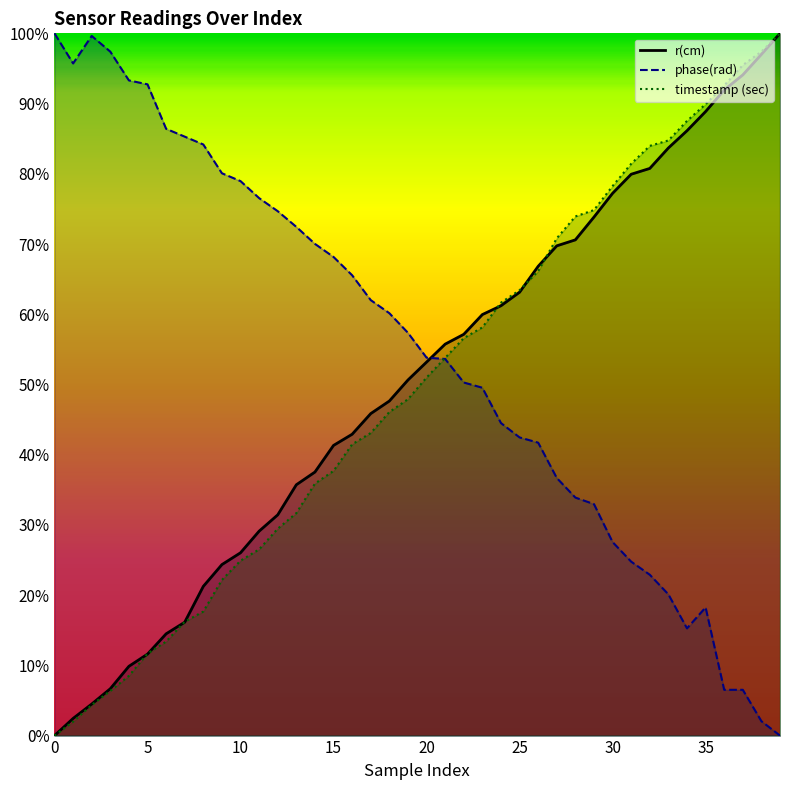

What is the maximum value shown in the chart?

1.0